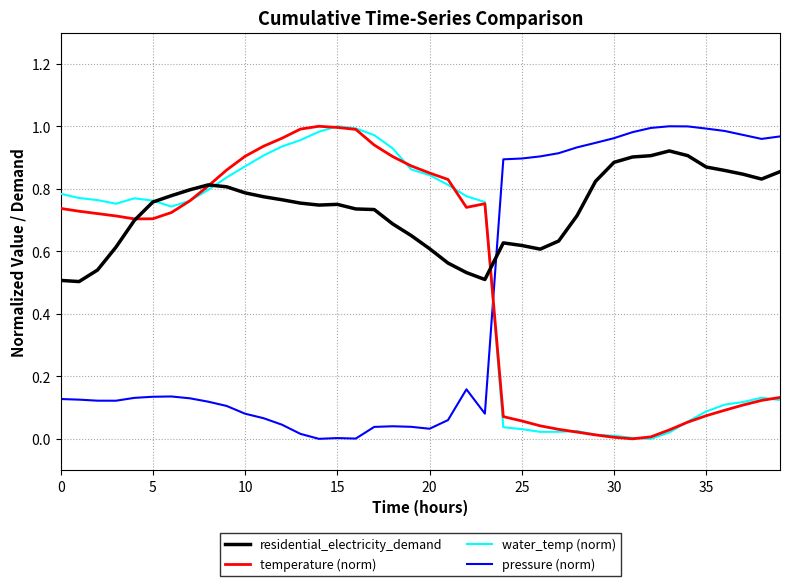

True or false: pressure (norm) and residential_electricity_demand cross at least once.

True